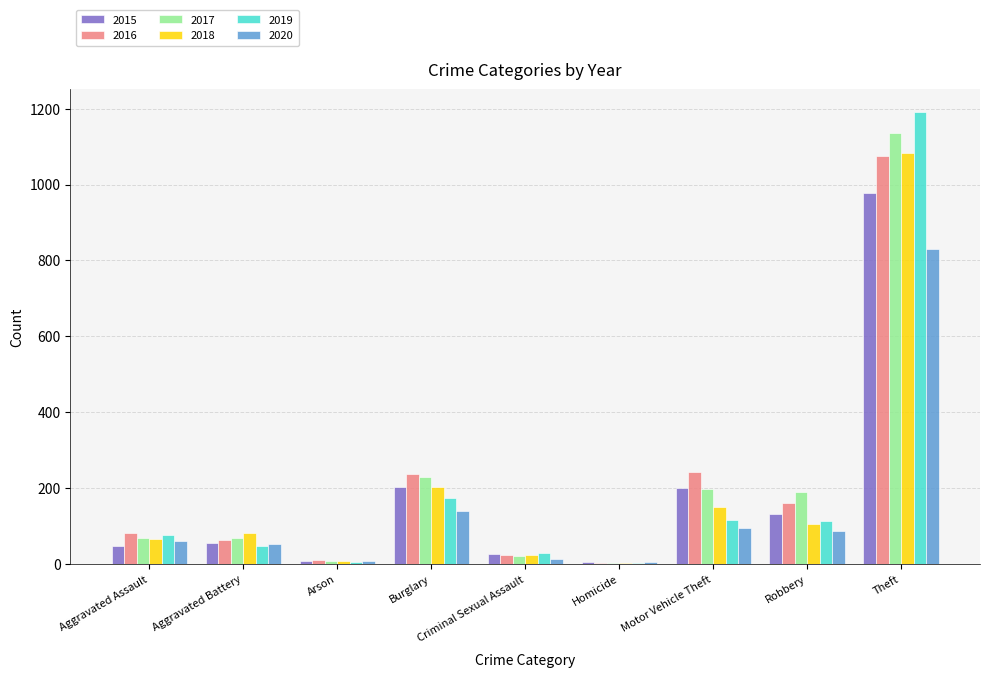

What is the difference between the highest and lowest values at Theft?

361